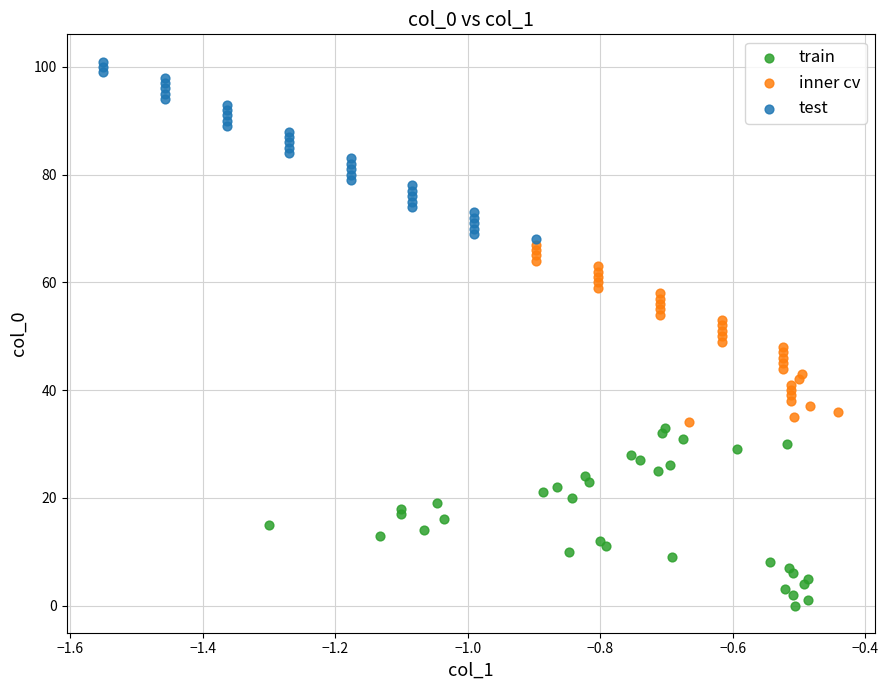

Which series reaches the minimum Y coordinate?

train